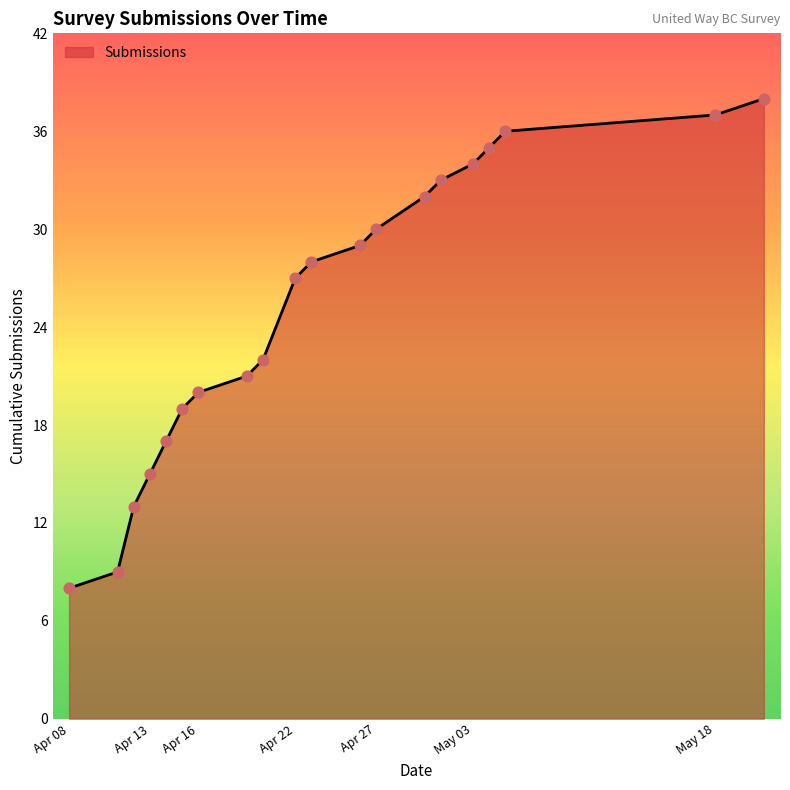

What is the difference between the maximum and minimum values?

30